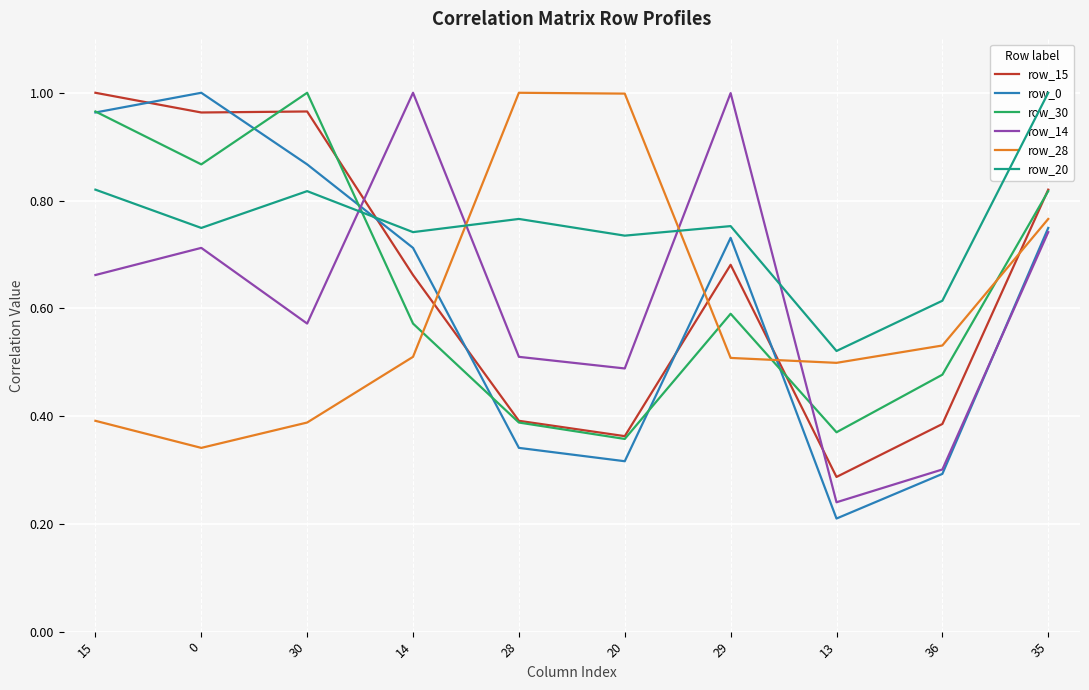

Reading left to right, extract all data points from this chart.

row_15: 1.0	1.0	1.0	0.7	0.4	0.4	0.7	0.3	0.4	0.8
row_0: 1.0	1.0	0.9	0.7	0.3	0.3	0.7	0.2	0.3	0.7
row_30: 1.0	0.9	1.0	0.6	0.4	0.4	0.6	0.4	0.5	0.8
row_14: 0.7	0.7	0.6	1.0	0.5	0.5	1.0	0.2	0.3	0.7
row_28: 0.4	0.3	0.4	0.5	1.0	1.0	0.5	0.5	0.5	0.8
row_20: 0.8	0.7	0.8	0.7	0.8	0.7	0.8	0.5	0.6	1.0